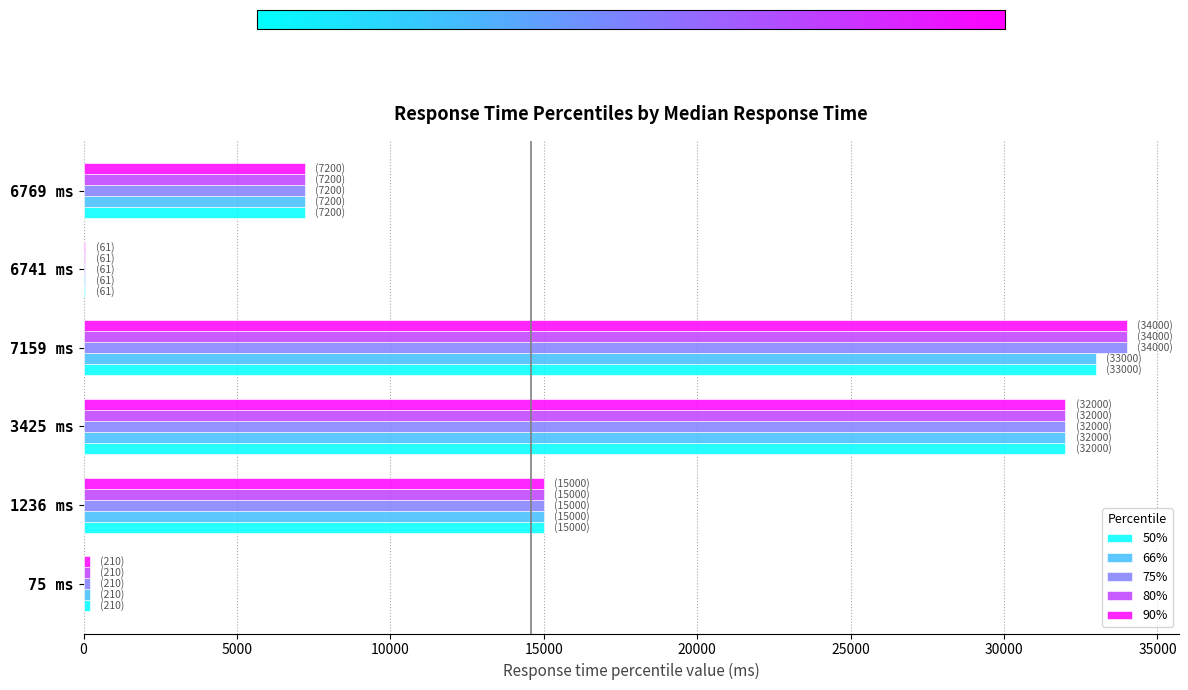

What are all the series names shown in the legend?

50%, 66%, 75%, 80%, 90%